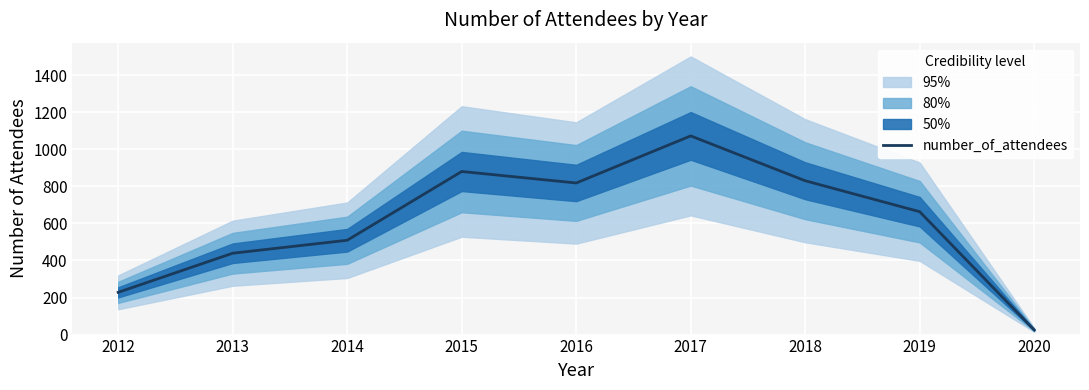

The value at 2018 is 1208. True or false?

False